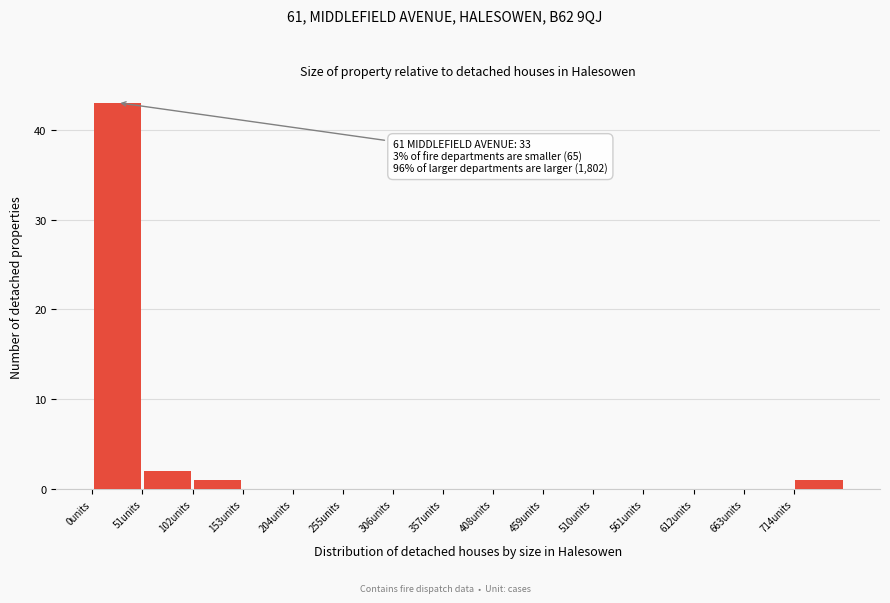

Over which range of the x-axis is the bar tallest?

0 to 51